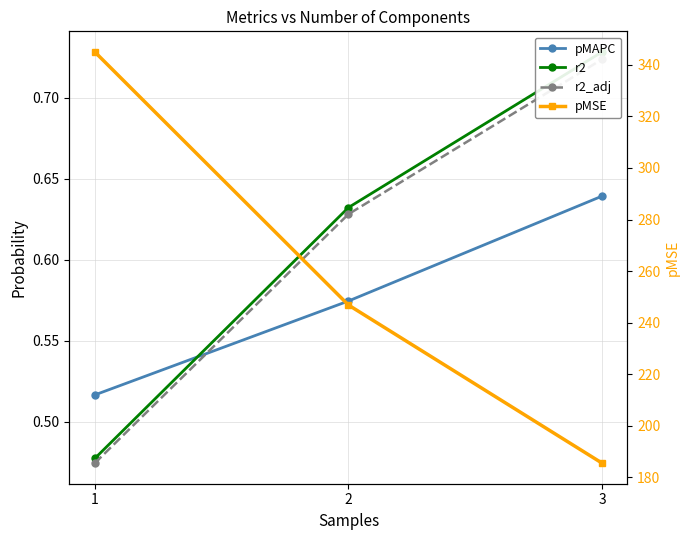

At which label does r2_adj reach its minimum?

1